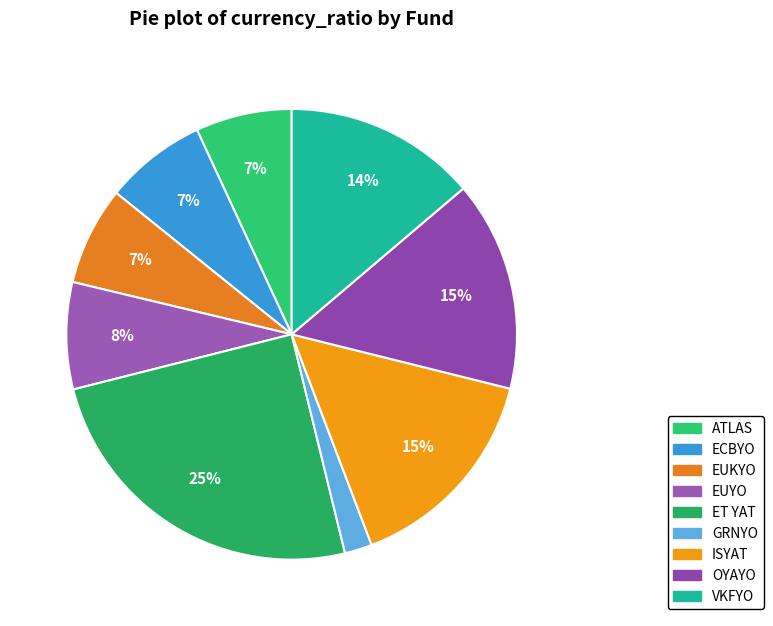

How many segments does this pie chart have?

9